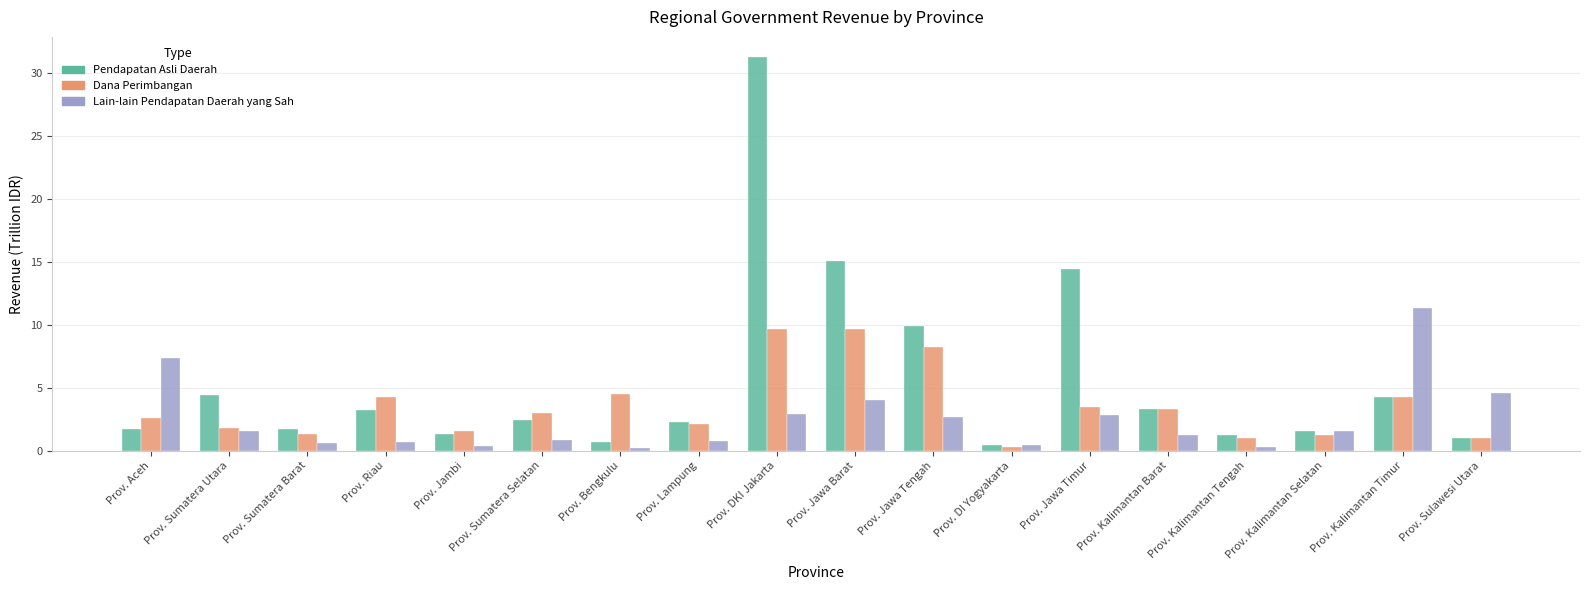

Rank the series by their maximum value, from highest to lowest.

Pendapatan Asli Daerah, Lain-lain Pendapatan Daerah yang Sah, Dana Perimbangan